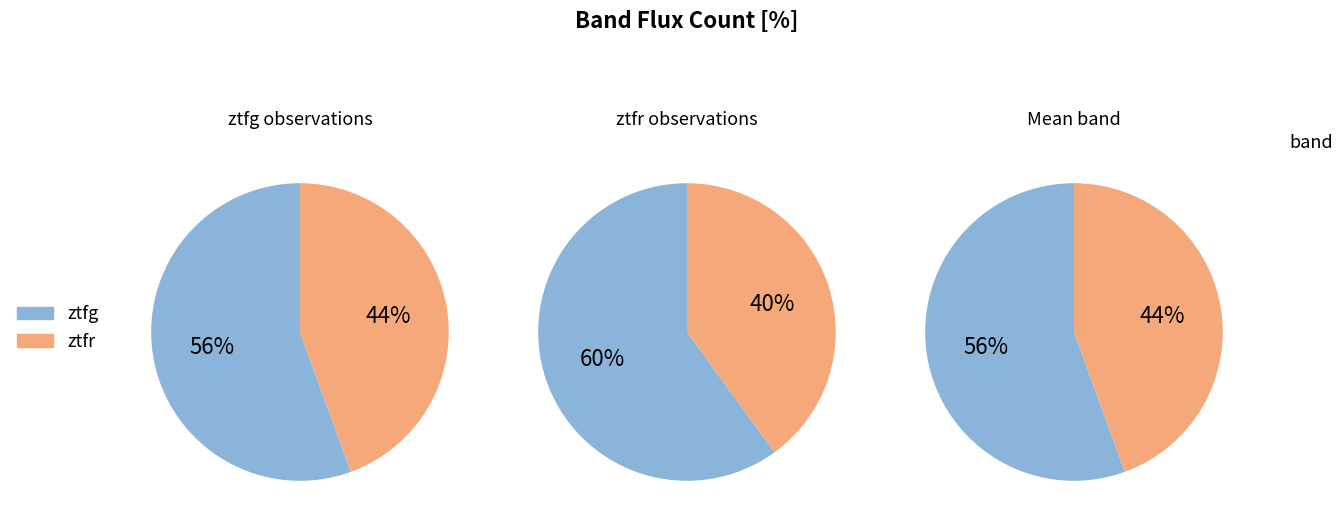

Do ztfr and ztfg together represent more than half of the pie?

Yes